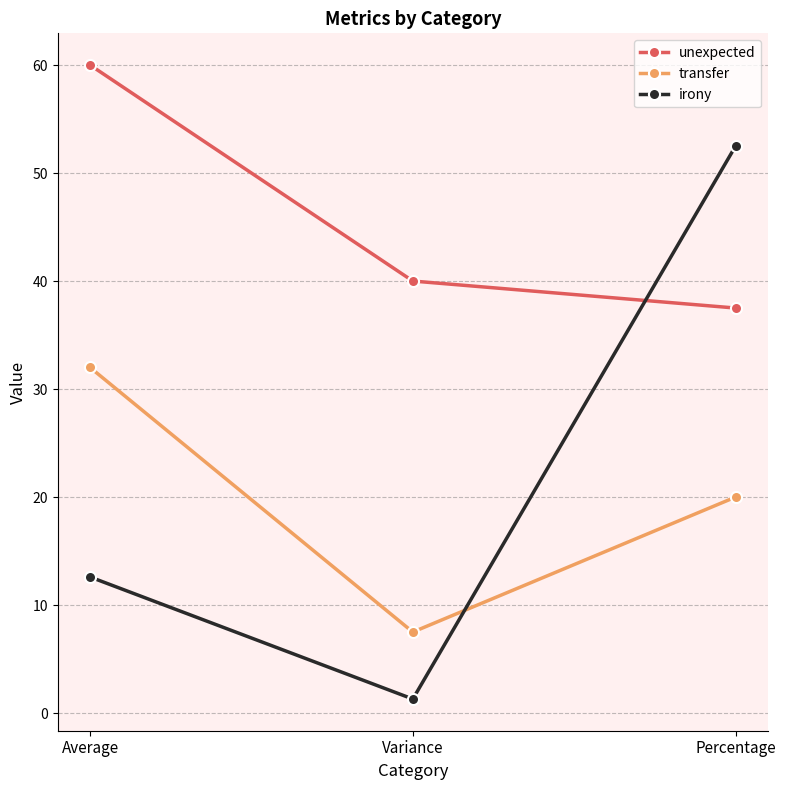

Where does the unexpected series first go above 40?

Average